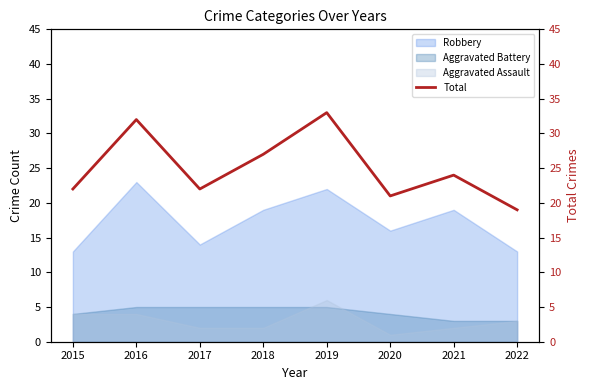

Which label corresponds to the smallest value in the chart?

2022